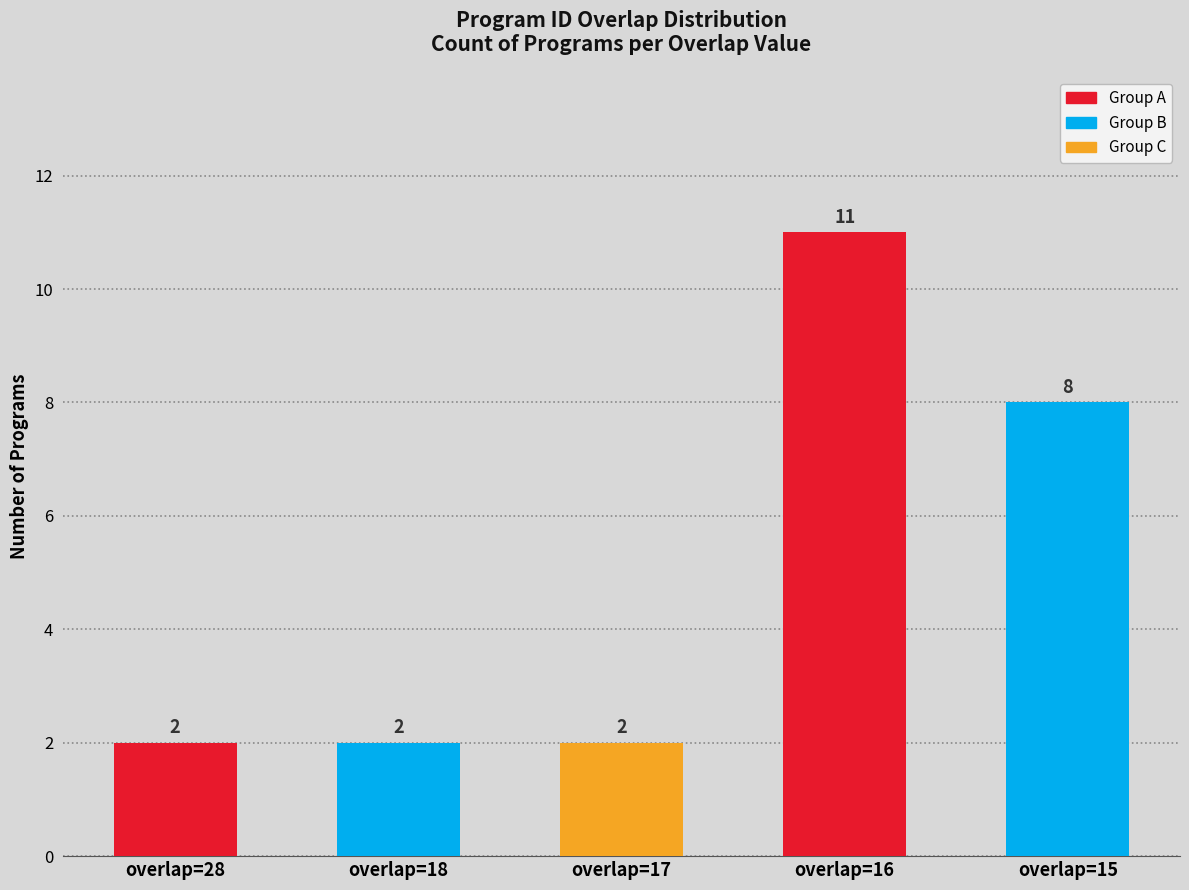

What is the minimum value shown in the chart?

2